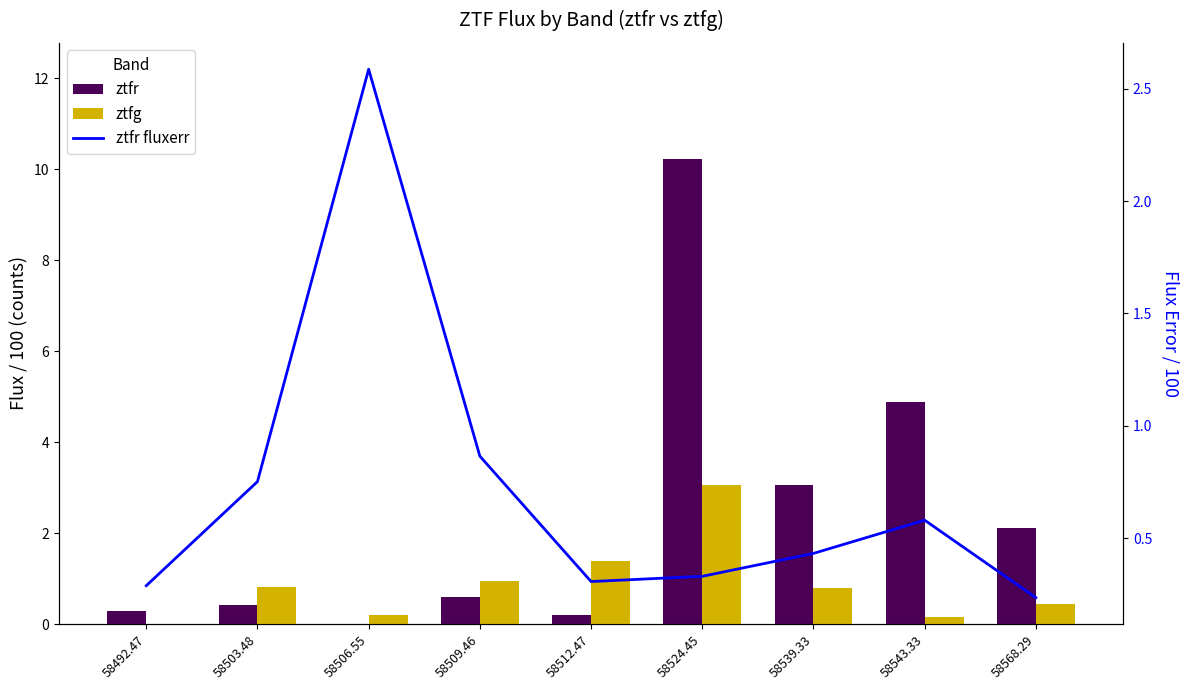

Is it true that ztfg equals 0.8 at 58539.33?

True